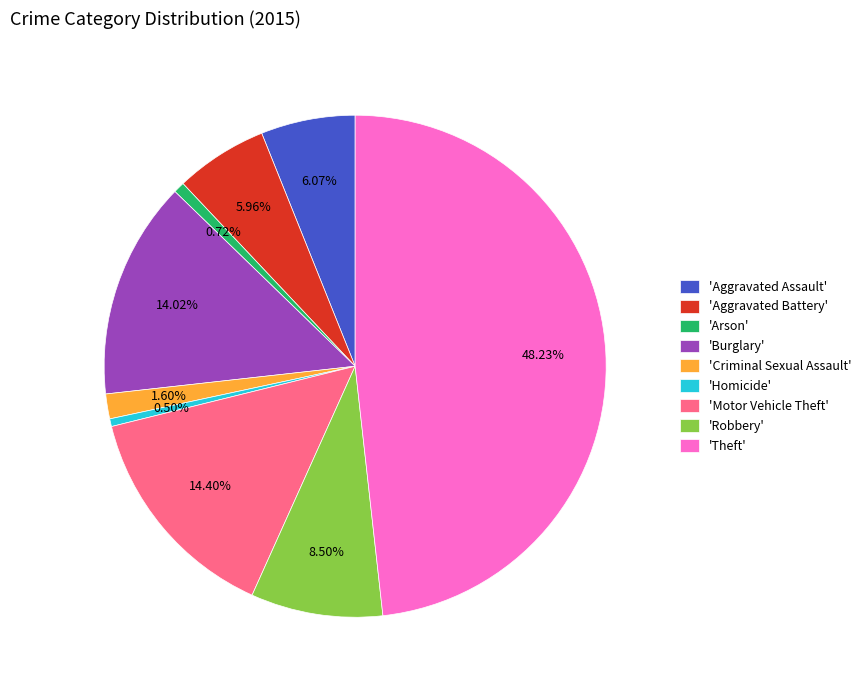

Count the number of slices in the pie.

9